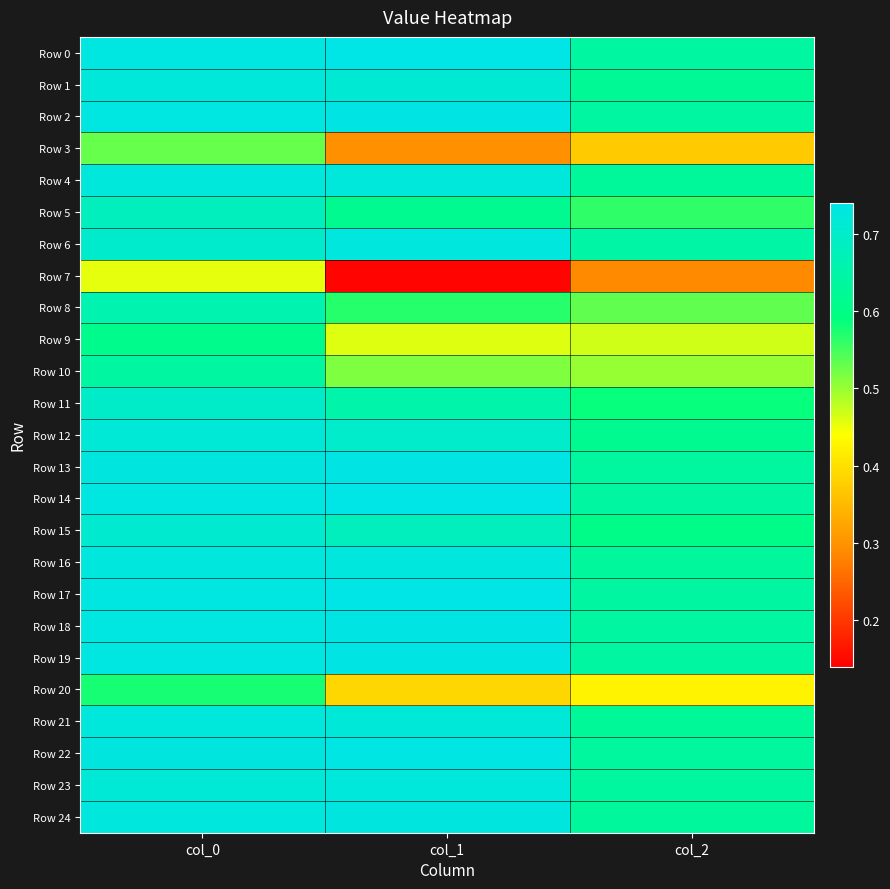

What is the difference between the highest and lowest values at col_0?

0.3